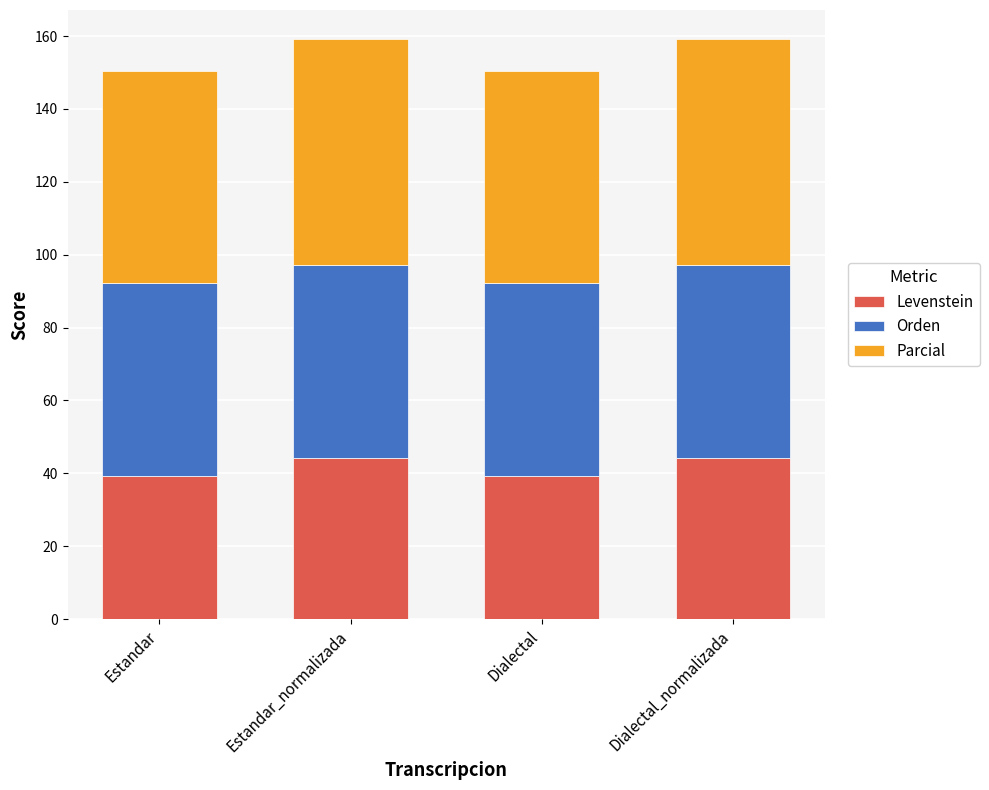

How many data points does each series have?

4